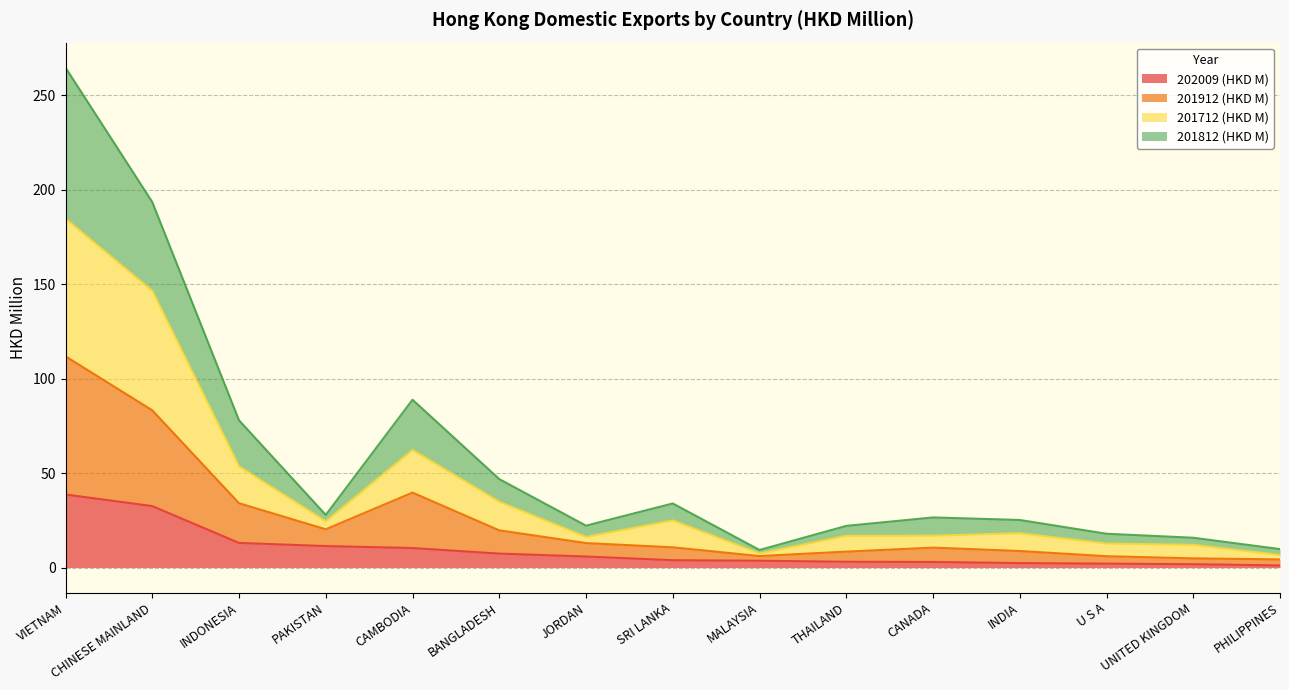

At which label does 202009 (HKD M) reach its peak?

VIETNAM